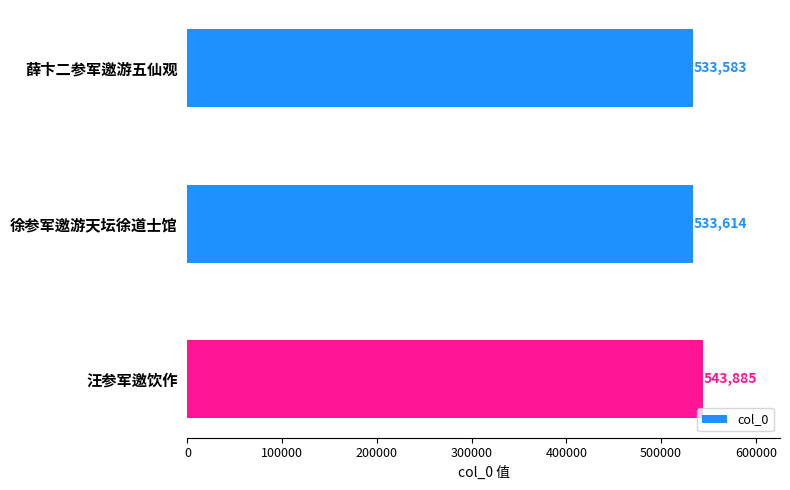

Does the chart contain any negative values?

No